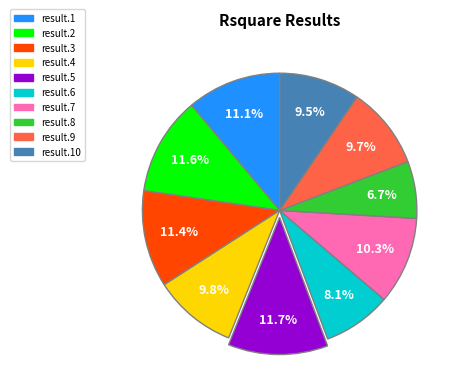

Is there a majority slice in this chart?

No